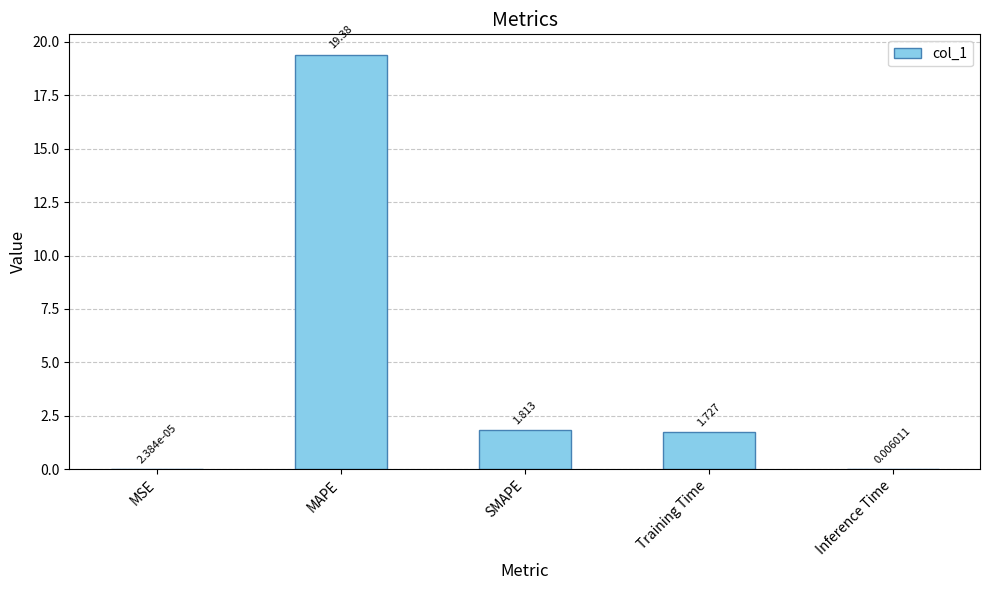

How many series are shown in this chart?

1